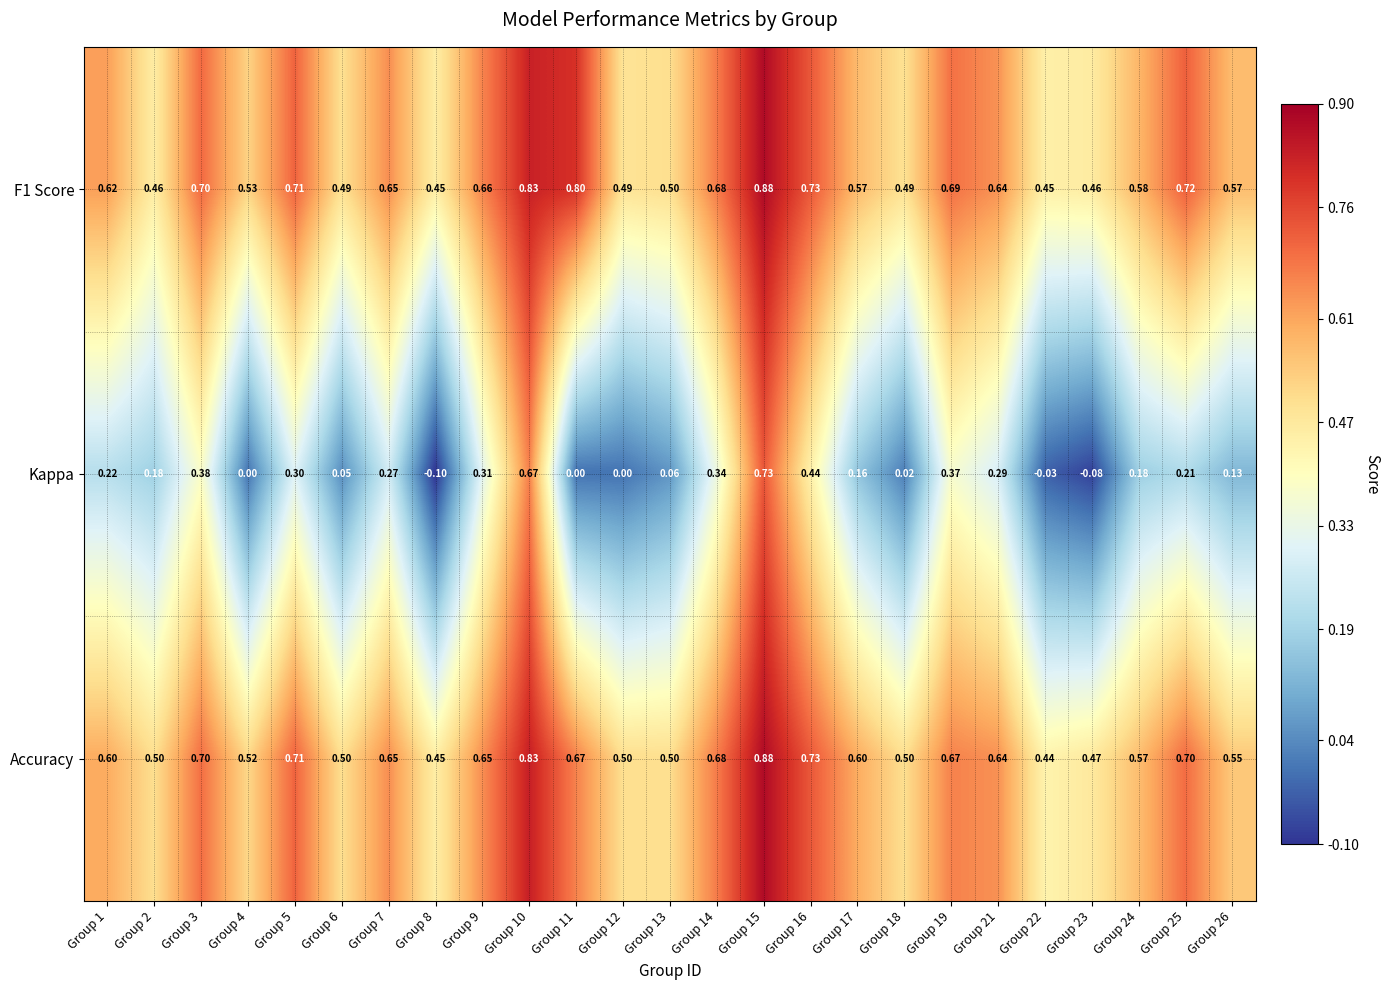

Which series changed the most between Group 3 and Group 12?

Kappa